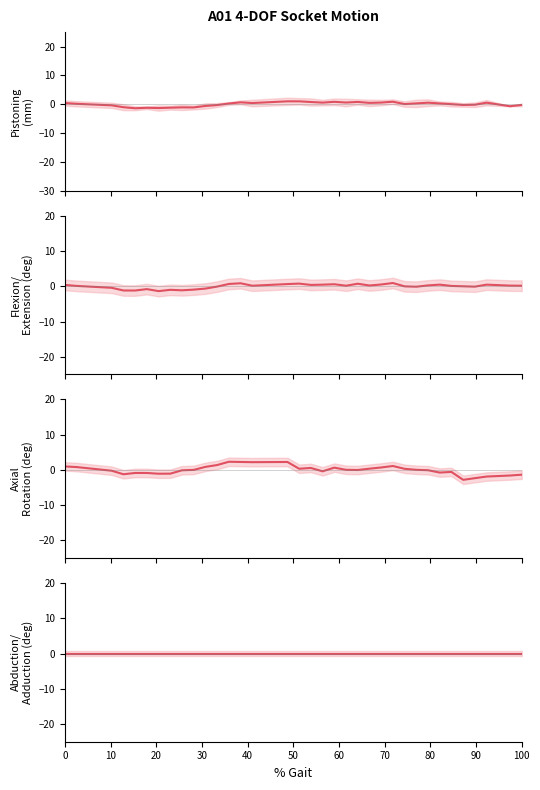

Between which two adjacent categories do Pistoning and Flexion/Extension first intersect?

30 and 40